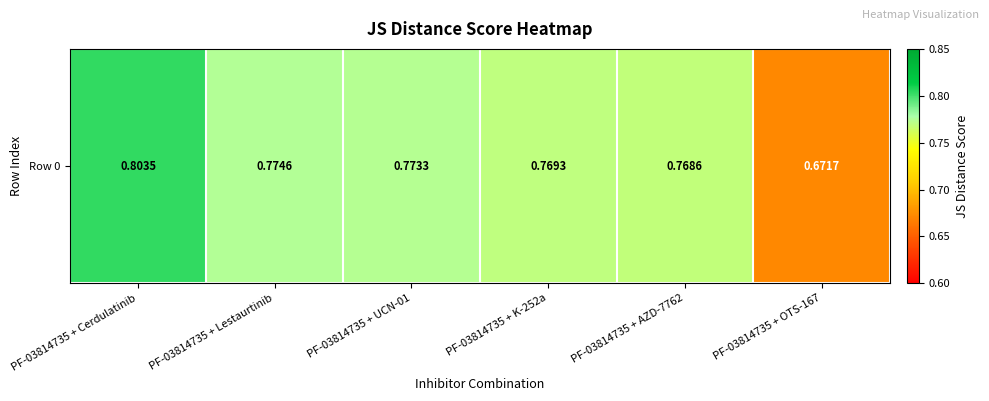

True or false: the data shows 0.8 at PF-03814735 + UCN-01.

True